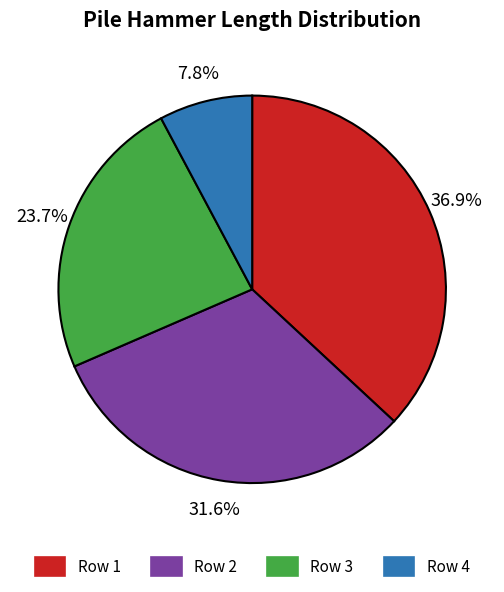

Is there a majority slice in this chart?

No